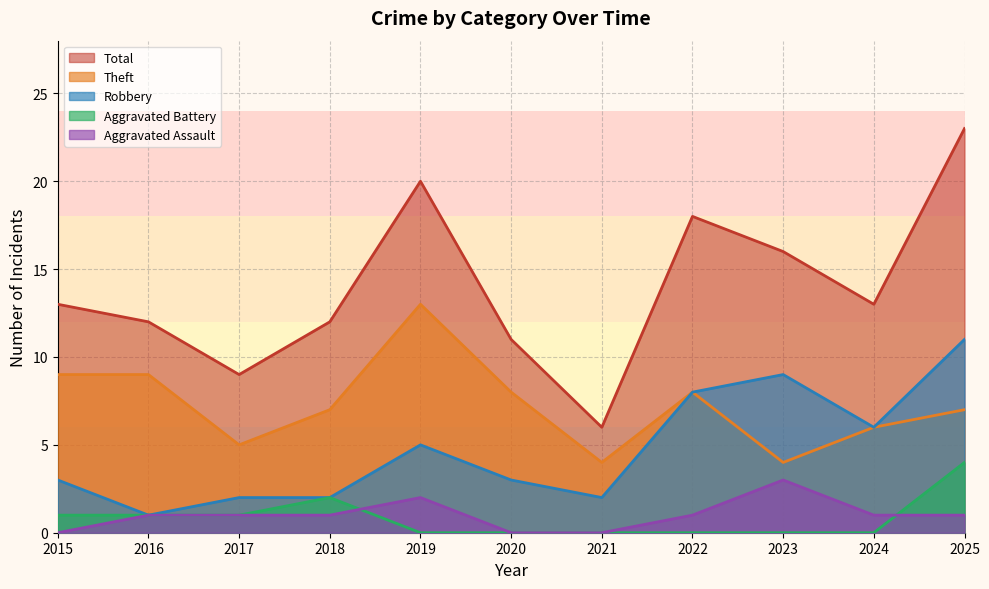

Which category has the highest value across all series?

2025